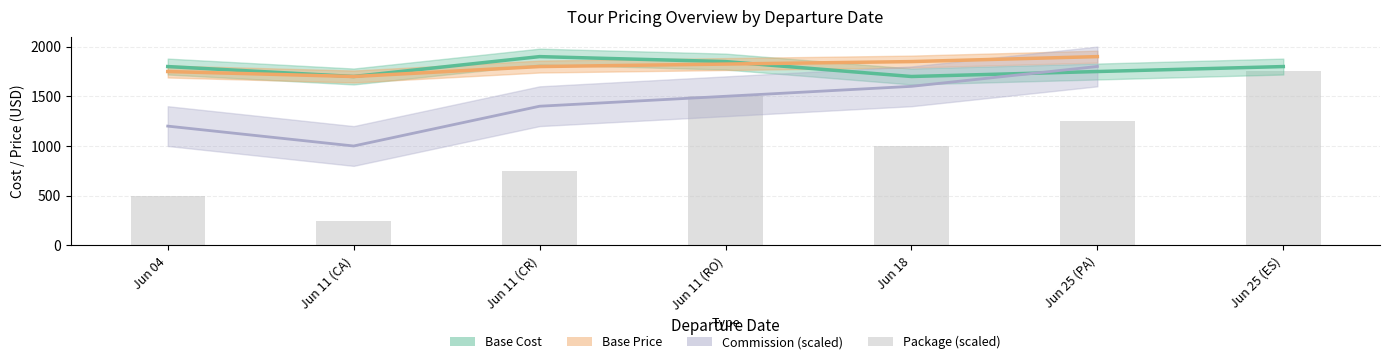

Is it true that base_cost equals 1849 at Jun 11 (RO)?

True